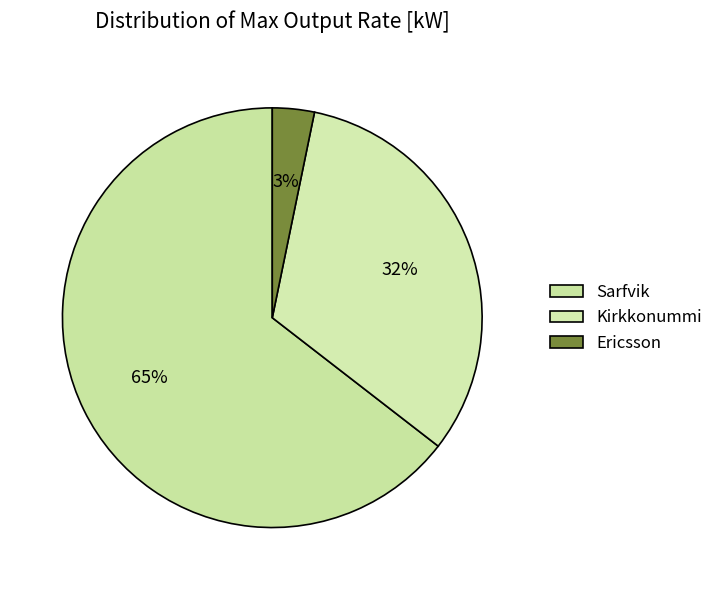

True or false: Sarfvik accounts for 65% of the total.

True